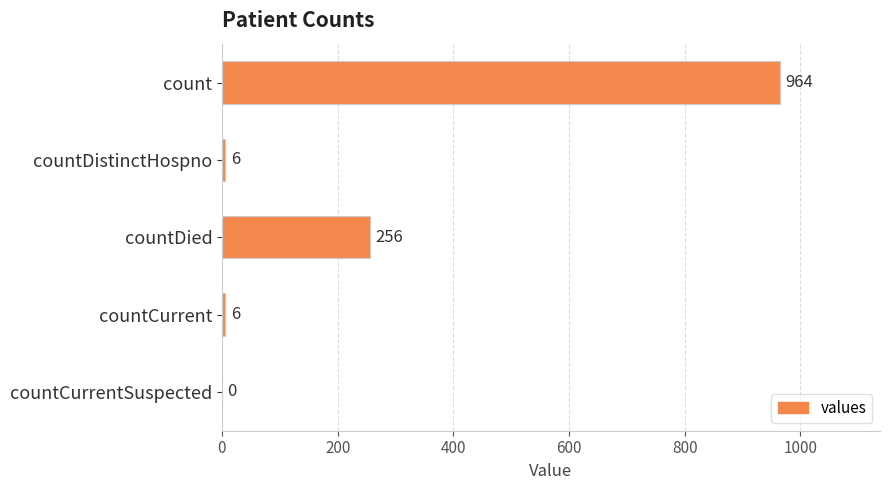

How many categories are shown in the chart?

5